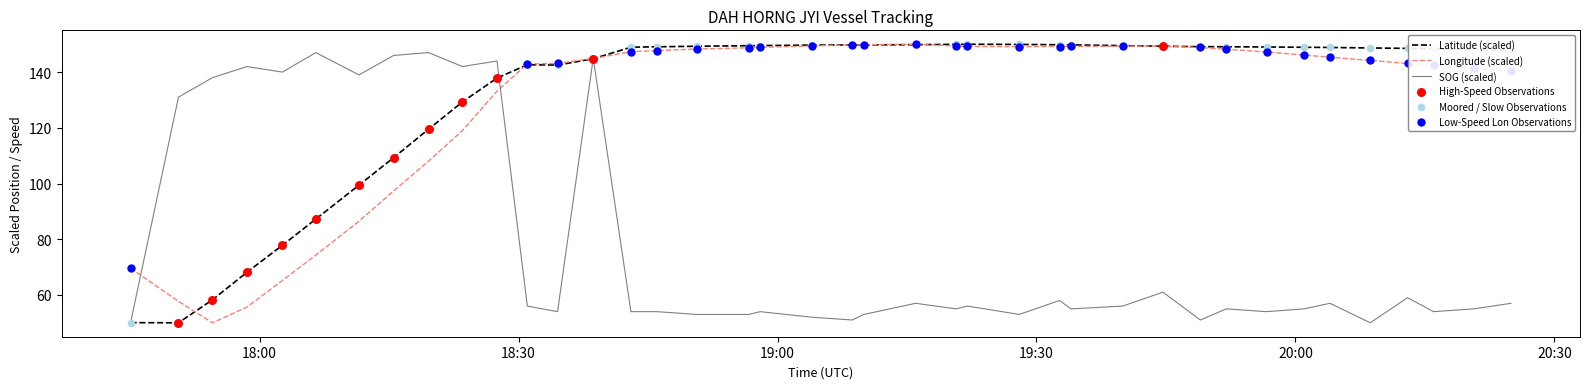

What is the minimum value for SOG (scaled)?

50.0